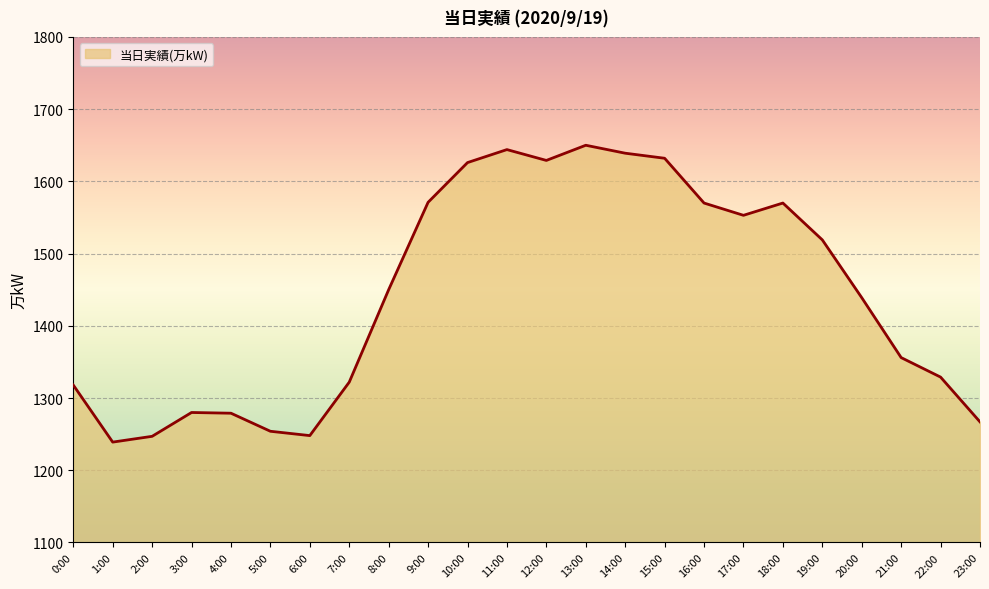

What position from the right is 8:00?

16